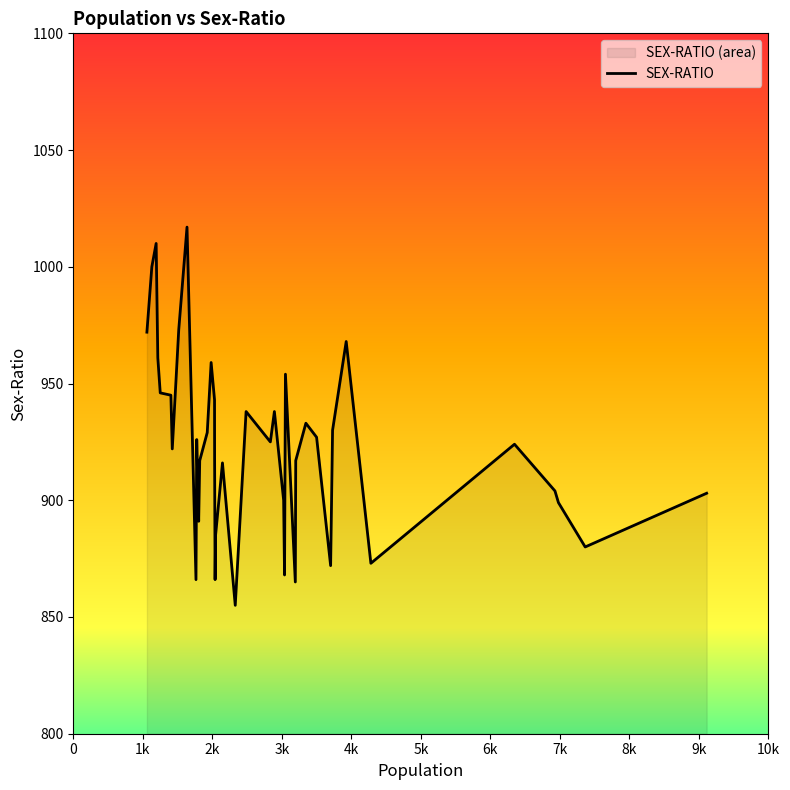

What is the maximum value shown in the chart?

1017